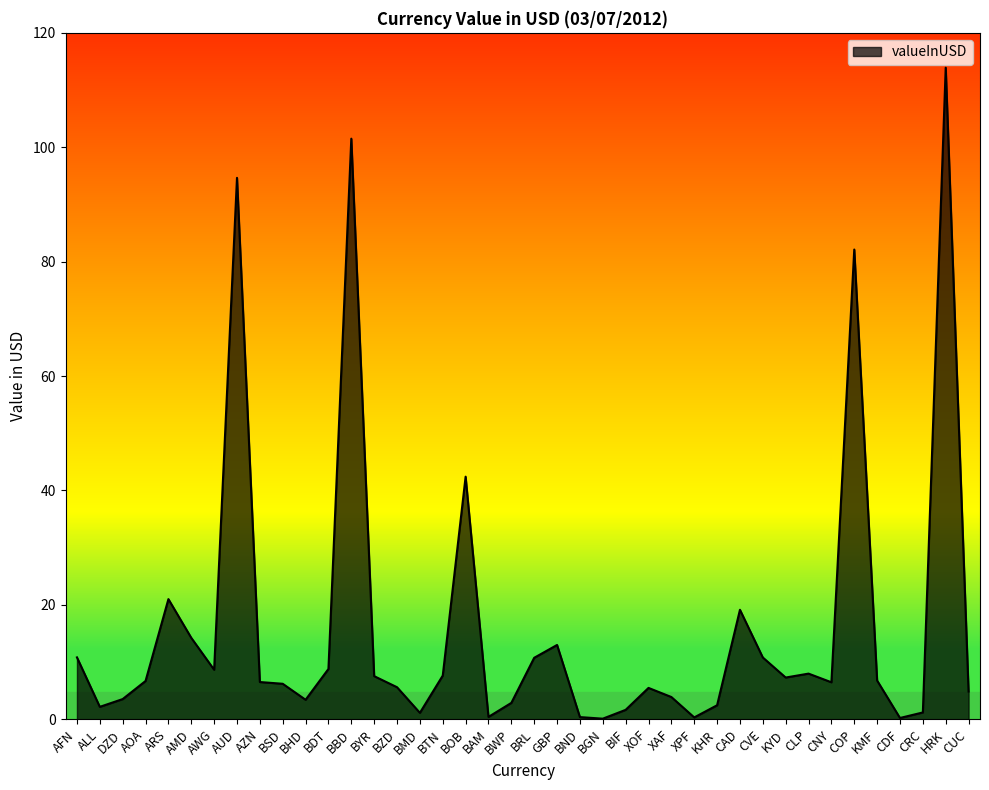

What is the change in value from BTN to KMF?

-0.9